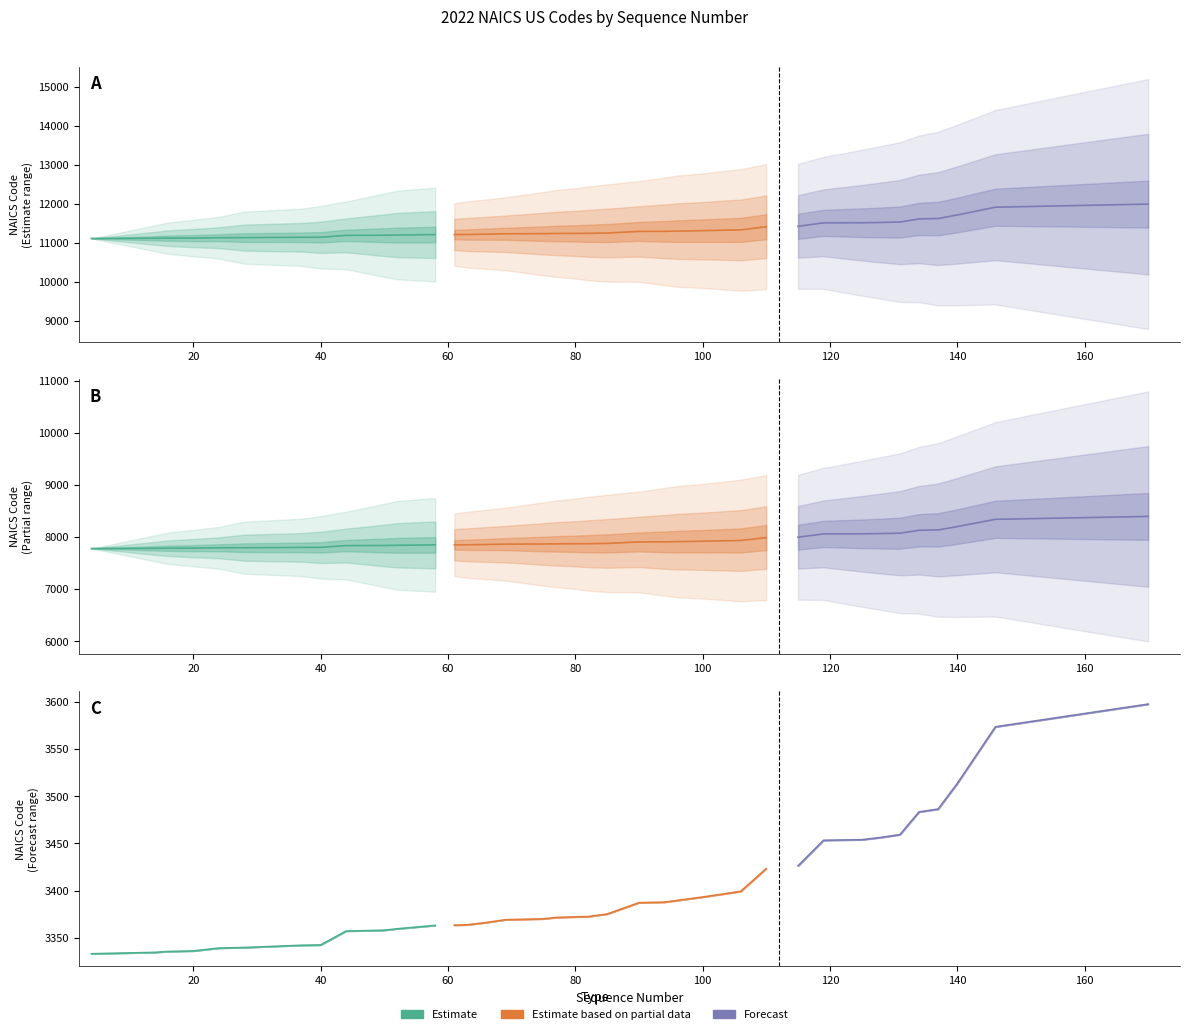

What is the average value of the Forecast series?

3526.1